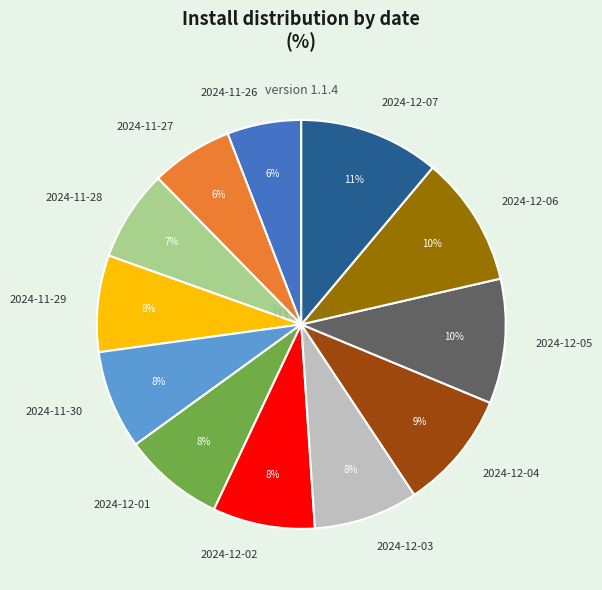

Approximately how many times larger is the value at 2024-12-01 compared to 2024-11-30?

1.0